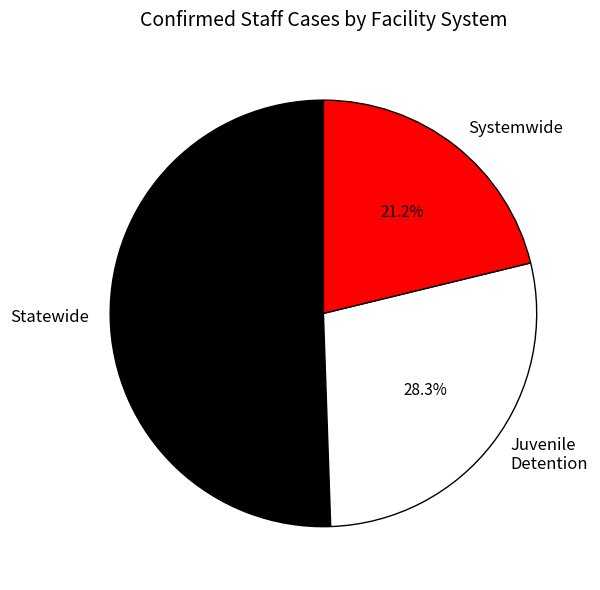

Which slice is the largest?

Statewide